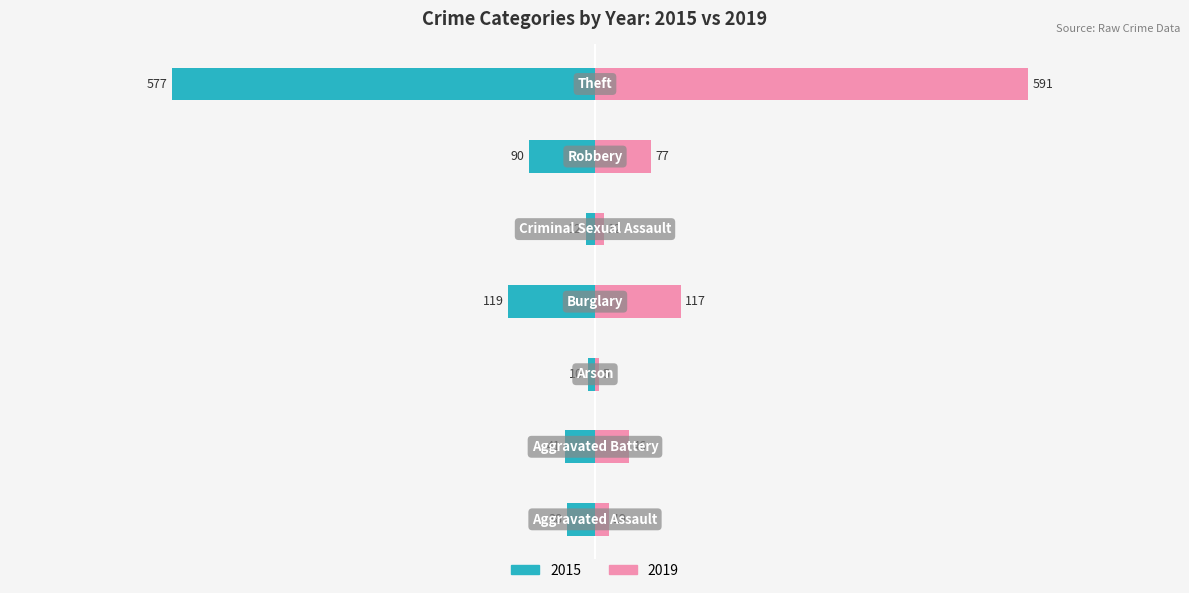

Where is 2015 nearest to the value -293?

−200